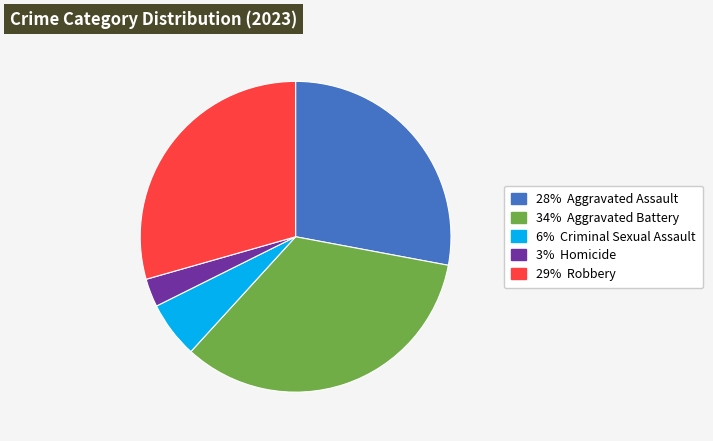

Is there any slice that represents more than half of the pie?

No